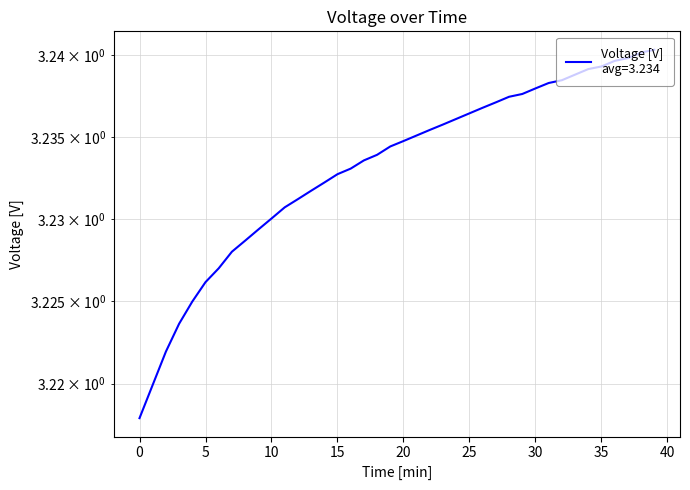

What is the label of the 9th point from the left?

7.999983333333026